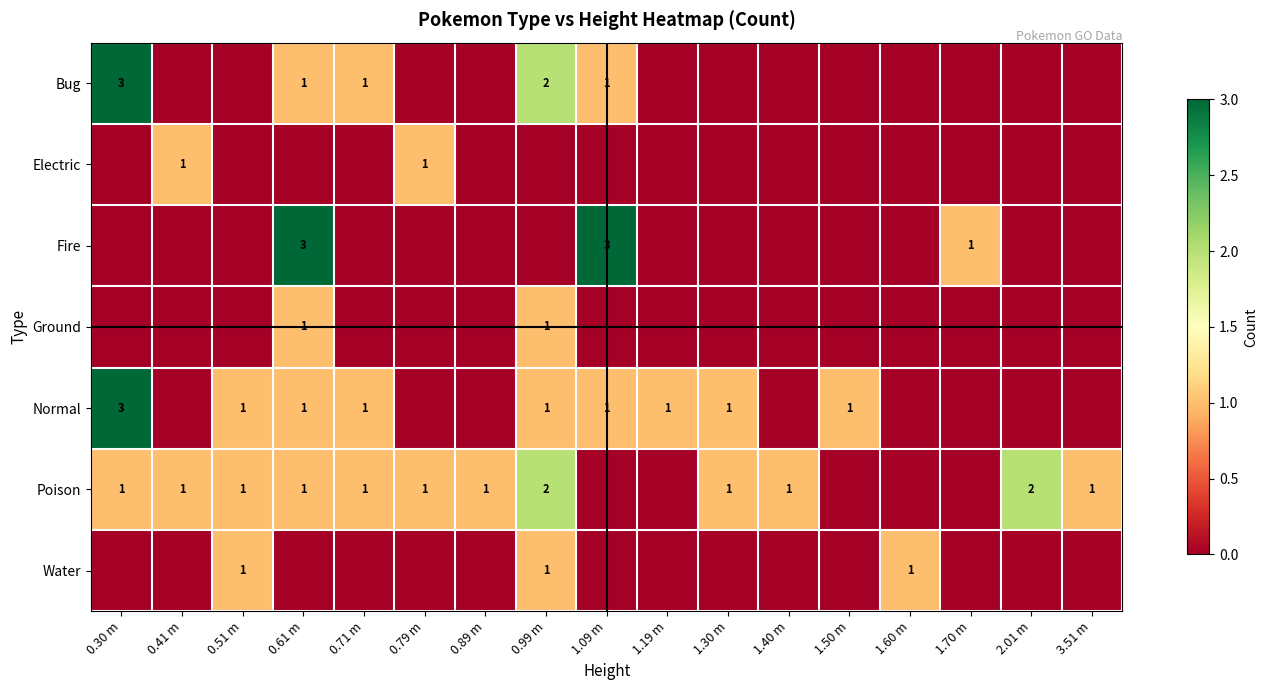

True or false: Water has a value of 2 at 0.51 m.

False